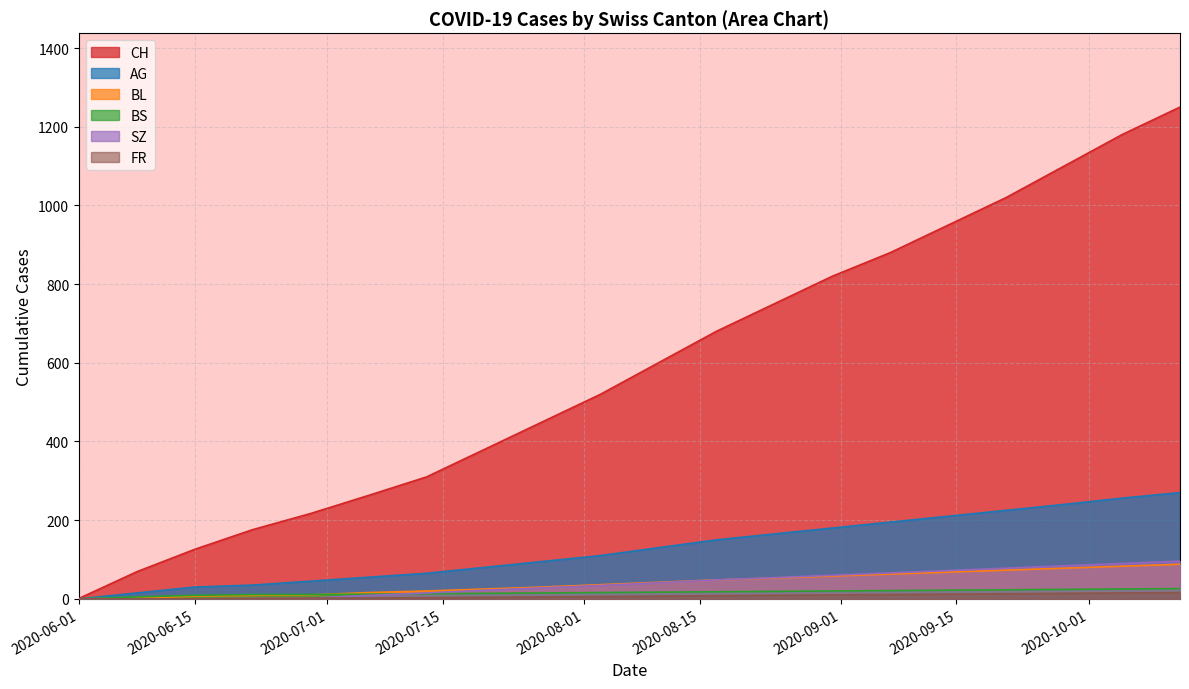

What is the sum of all BL values?

809